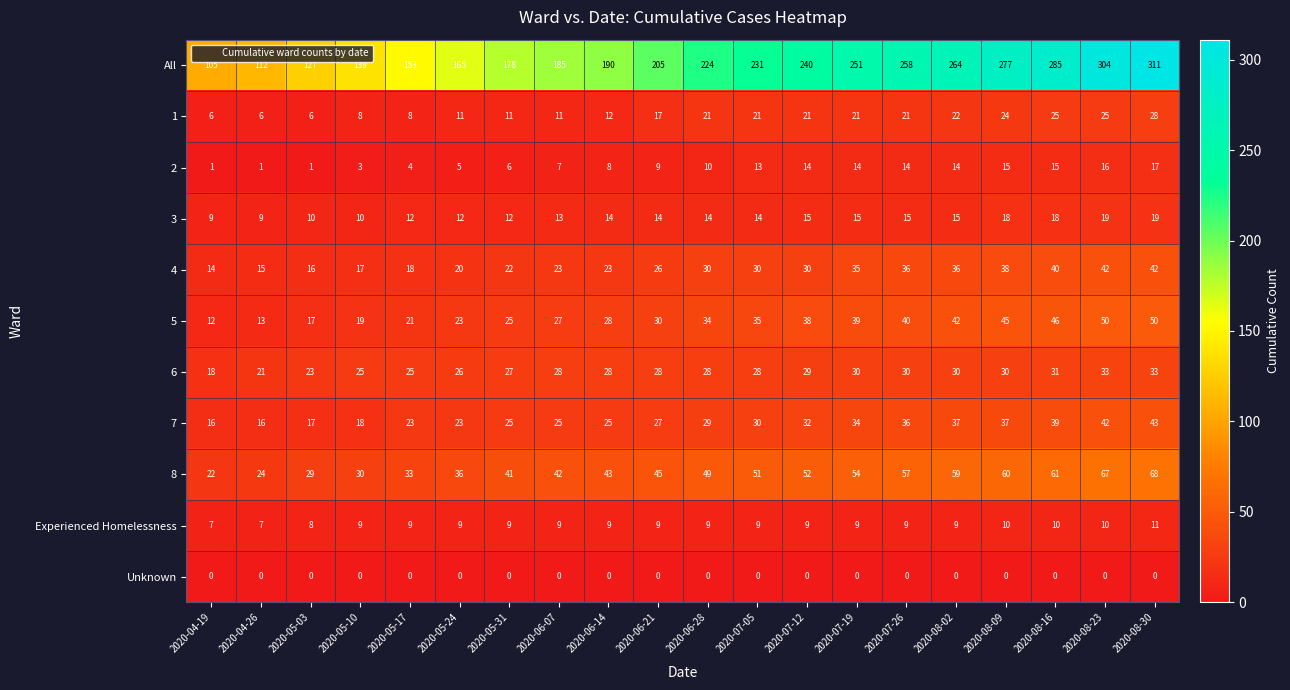

Which label corresponds to the largest value in the chart?

2020-08-30